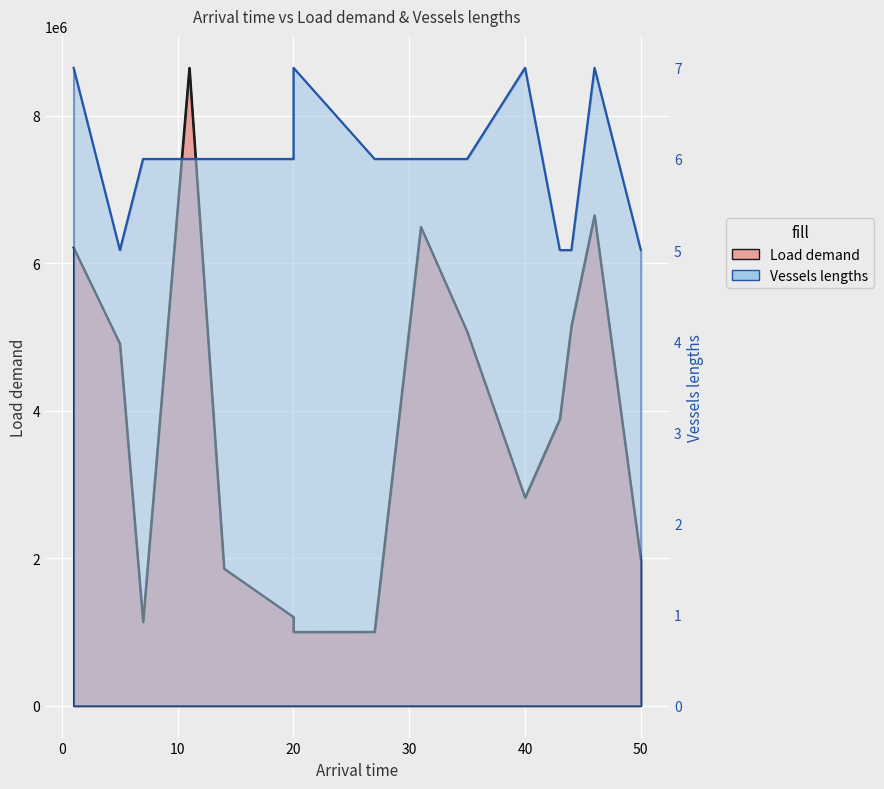

Which series has the widest spread of values?

Load demand